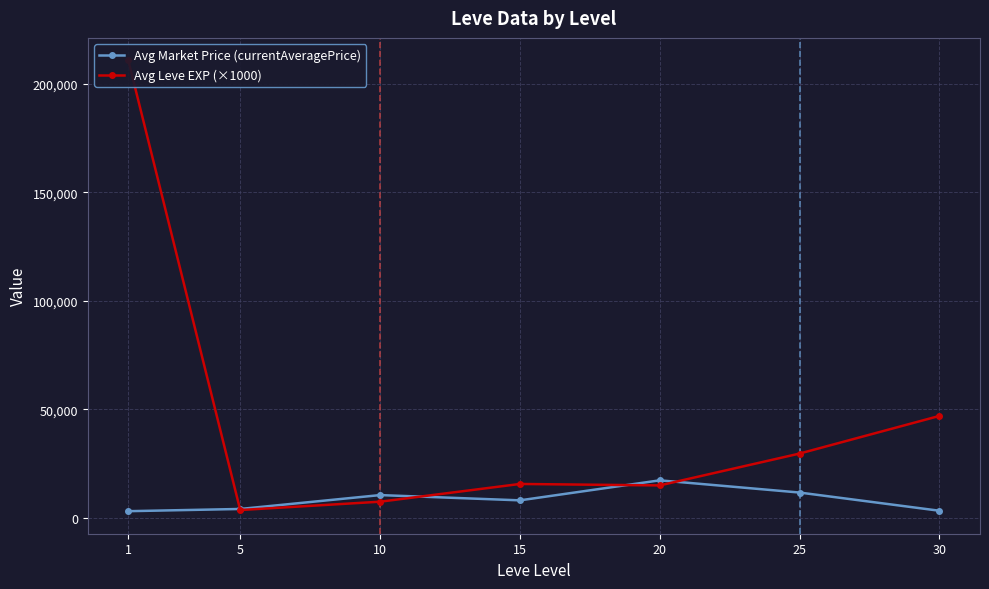

Which series changed the most between 1 and 15?

Avg Leve EXP (×1000)